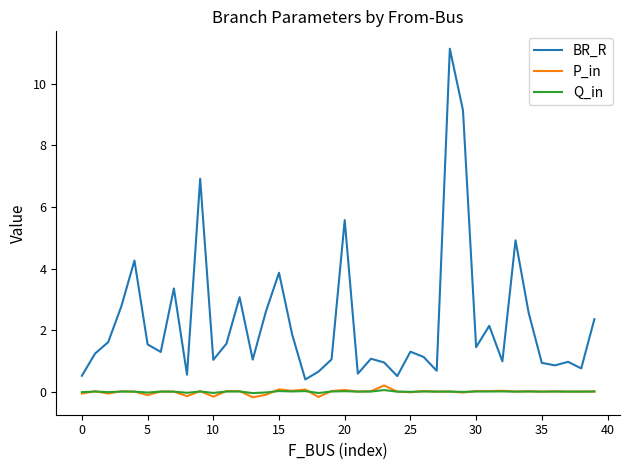

At how many categories does at least one series exceed 5?

4